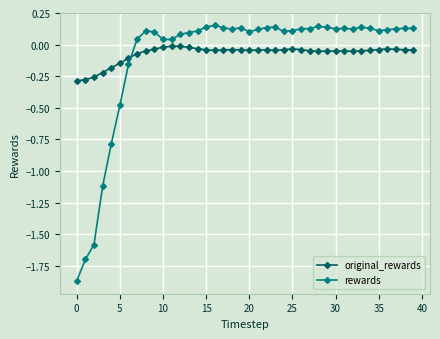

Which series has the widest spread of values?

rewards